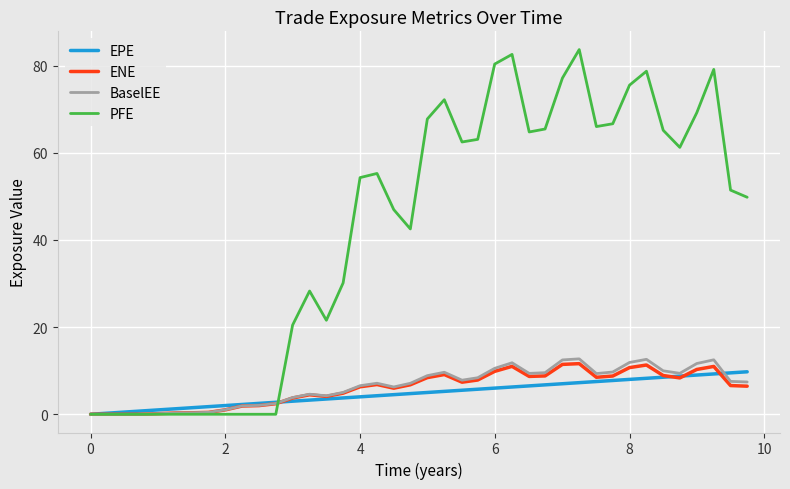

Which series has the largest total across all categories?

PFE